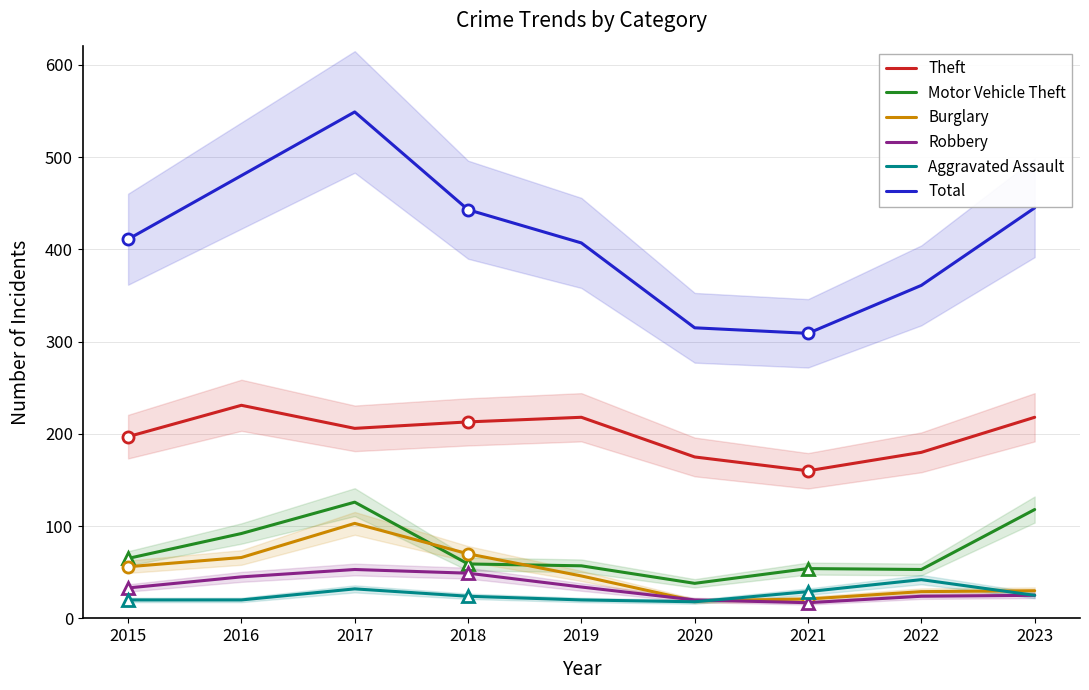

What is the difference between the second highest and minimum values in the Total series?

171